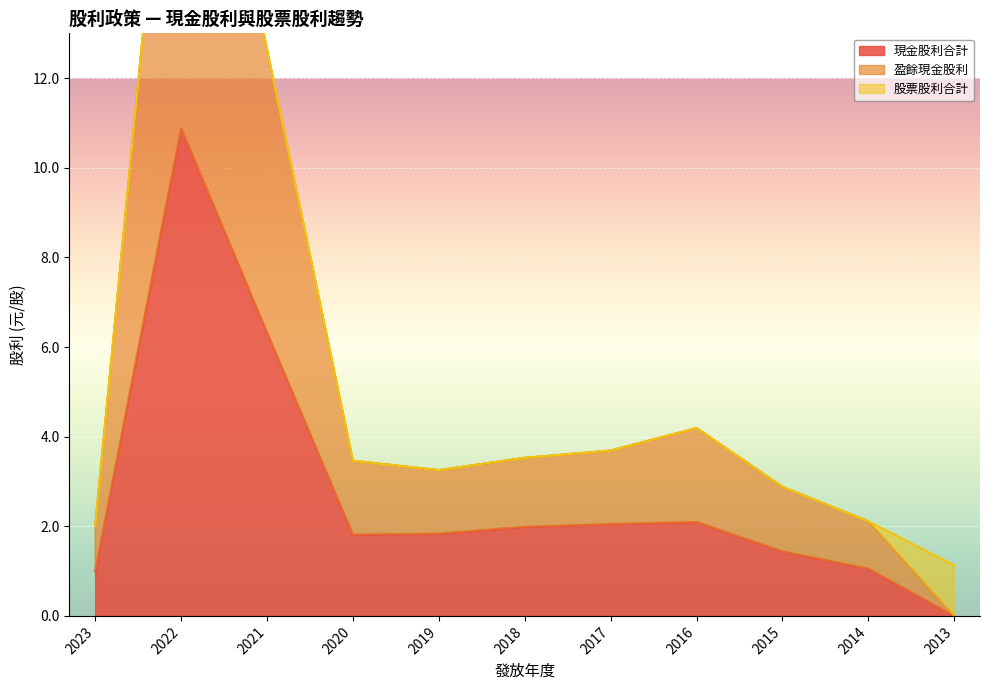

Which category has the highest value in the 現金股利合計 series?

2022